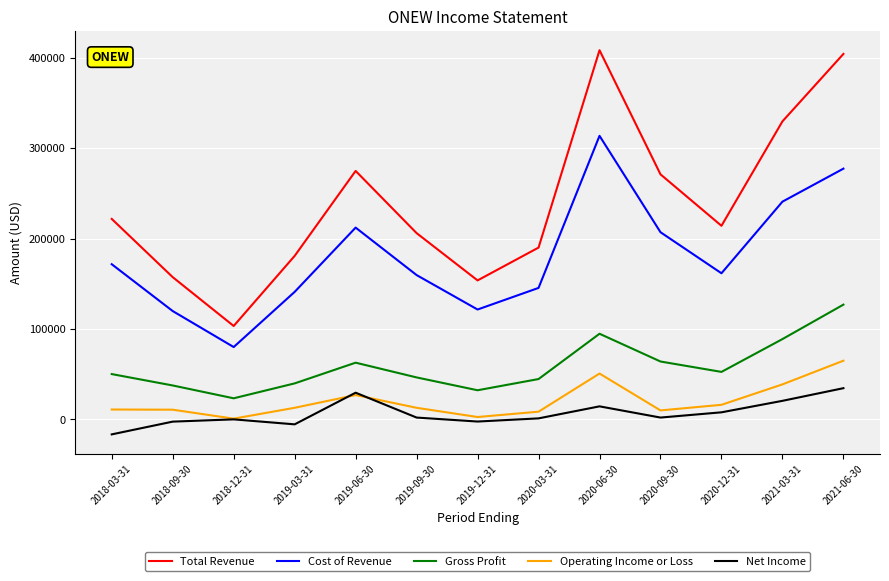

True or false: Total Revenue has more than 2 interior local peaks.

False